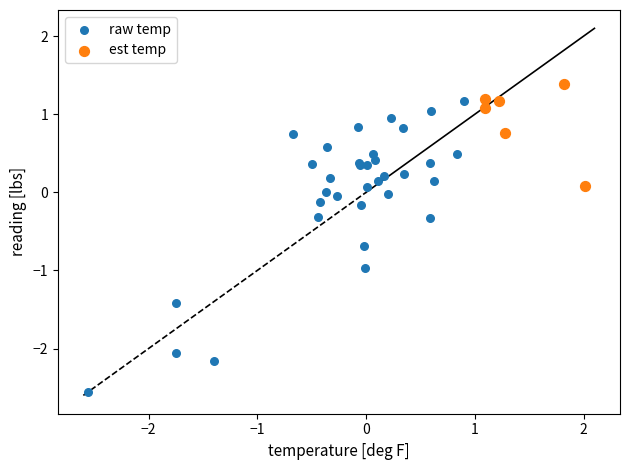

Which series contains the highest Y value?

est temp